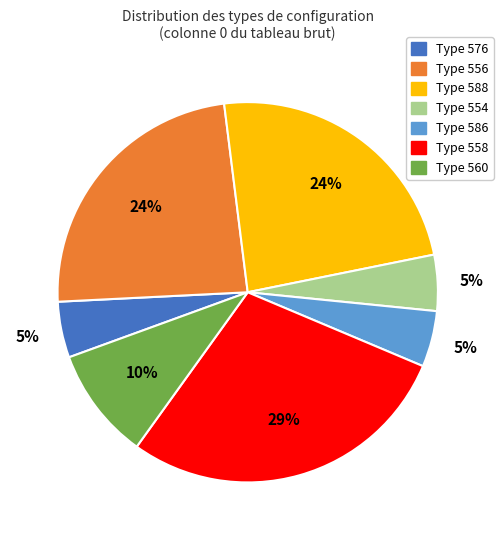

To the nearest percent, what is the difference between the largest and smallest slice percentages?

24%